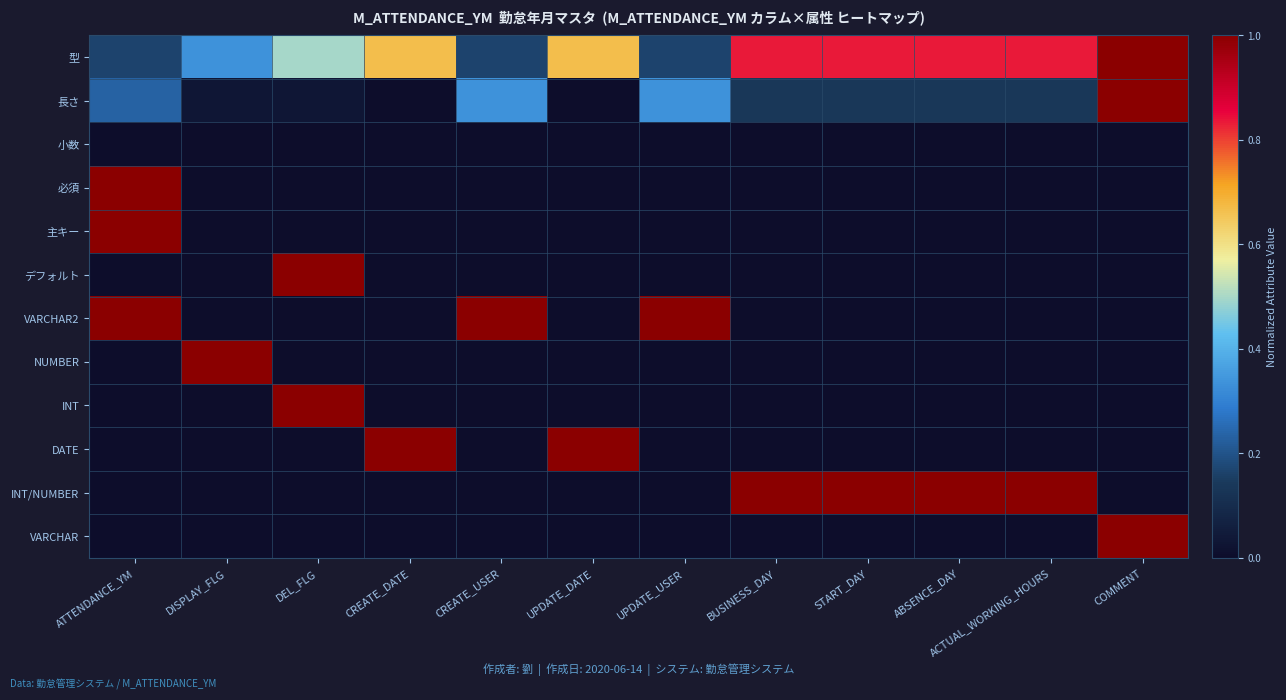

Reading left to right, list all the values displayed in this chart.

型: ATTENDANCE_YM=0.2	DISPLAY_FLG=0.3	DEL_FLG=0.5	CREATE_DATE=0.7	CREATE_USER=0.2	UPDATE_DATE=0.7	UPDATE_USER=0.2	BUSINESS_DAY=0.8	START_DAY=0.8	ABSENCE_DAY=0.8	ACTUAL_WORKING_HOURS=0.8	COMMENT=1.0
長さ: ATTENDANCE_YM=0.2	DISPLAY_FLG=0.0	DEL_FLG=0.0	CREATE_DATE=0.0	CREATE_USER=0.3	UPDATE_DATE=0.0	UPDATE_USER=0.3	BUSINESS_DAY=0.1	START_DAY=0.1	ABSENCE_DAY=0.1	ACTUAL_WORKING_HOURS=0.1	COMMENT=1.0
小数: ATTENDANCE_YM=0.0	DISPLAY_FLG=0.0	DEL_FLG=0.0	CREATE_DATE=0.0	CREATE_USER=0.0	UPDATE_DATE=0.0	UPDATE_USER=0.0	BUSINESS_DAY=0.0	START_DAY=0.0	ABSENCE_DAY=0.0	ACTUAL_WORKING_HOURS=0.0	COMMENT=0.0
必須: ATTENDANCE_YM=1.0	DISPLAY_FLG=0.0	DEL_FLG=0.0	CREATE_DATE=0.0	CREATE_USER=0.0	UPDATE_DATE=0.0	UPDATE_USER=0.0	BUSINESS_DAY=0.0	START_DAY=0.0	ABSENCE_DAY=0.0	ACTUAL_WORKING_HOURS=0.0	COMMENT=0.0
主キー: ATTENDANCE_YM=1.0	DISPLAY_FLG=0.0	DEL_FLG=0.0	CREATE_DATE=0.0	CREATE_USER=0.0	UPDATE_DATE=0.0	UPDATE_USER=0.0	BUSINESS_DAY=0.0	START_DAY=0.0	ABSENCE_DAY=0.0	ACTUAL_WORKING_HOURS=0.0	COMMENT=0.0
デフォルト: ATTENDANCE_YM=0.0	DISPLAY_FLG=0.0	DEL_FLG=1.0	CREATE_DATE=0.0	CREATE_USER=0.0	UPDATE_DATE=0.0	UPDATE_USER=0.0	BUSINESS_DAY=0.0	START_DAY=0.0	ABSENCE_DAY=0.0	ACTUAL_WORKING_HOURS=0.0	COMMENT=0.0
VARCHAR2: ATTENDANCE_YM=1.0	DISPLAY_FLG=0.0	DEL_FLG=0.0	CREATE_DATE=0.0	CREATE_USER=1.0	UPDATE_DATE=0.0	UPDATE_USER=1.0	BUSINESS_DAY=0.0	START_DAY=0.0	ABSENCE_DAY=0.0	ACTUAL_WORKING_HOURS=0.0	COMMENT=0.0
NUMBER: ATTENDANCE_YM=0.0	DISPLAY_FLG=1.0	DEL_FLG=0.0	CREATE_DATE=0.0	CREATE_USER=0.0	UPDATE_DATE=0.0	UPDATE_USER=0.0	BUSINESS_DAY=0.0	START_DAY=0.0	ABSENCE_DAY=0.0	ACTUAL_WORKING_HOURS=0.0	COMMENT=0.0
INT: ATTENDANCE_YM=0.0	DISPLAY_FLG=0.0	DEL_FLG=1.0	CREATE_DATE=0.0	CREATE_USER=0.0	UPDATE_DATE=0.0	UPDATE_USER=0.0	BUSINESS_DAY=0.0	START_DAY=0.0	ABSENCE_DAY=0.0	ACTUAL_WORKING_HOURS=0.0	COMMENT=0.0
DATE: ATTENDANCE_YM=0.0	DISPLAY_FLG=0.0	DEL_FLG=0.0	CREATE_DATE=1.0	CREATE_USER=0.0	UPDATE_DATE=1.0	UPDATE_USER=0.0	BUSINESS_DAY=0.0	START_DAY=0.0	ABSENCE_DAY=0.0	ACTUAL_WORKING_HOURS=0.0	COMMENT=0.0
INT/NUMBER: ATTENDANCE_YM=0.0	DISPLAY_FLG=0.0	DEL_FLG=0.0	CREATE_DATE=0.0	CREATE_USER=0.0	UPDATE_DATE=0.0	UPDATE_USER=0.0	BUSINESS_DAY=1.0	START_DAY=1.0	ABSENCE_DAY=1.0	ACTUAL_WORKING_HOURS=1.0	COMMENT=0.0
VARCHAR: ATTENDANCE_YM=0.0	DISPLAY_FLG=0.0	DEL_FLG=0.0	CREATE_DATE=0.0	CREATE_USER=0.0	UPDATE_DATE=0.0	UPDATE_USER=0.0	BUSINESS_DAY=0.0	START_DAY=0.0	ABSENCE_DAY=0.0	ACTUAL_WORKING_HOURS=0.0	COMMENT=1.0